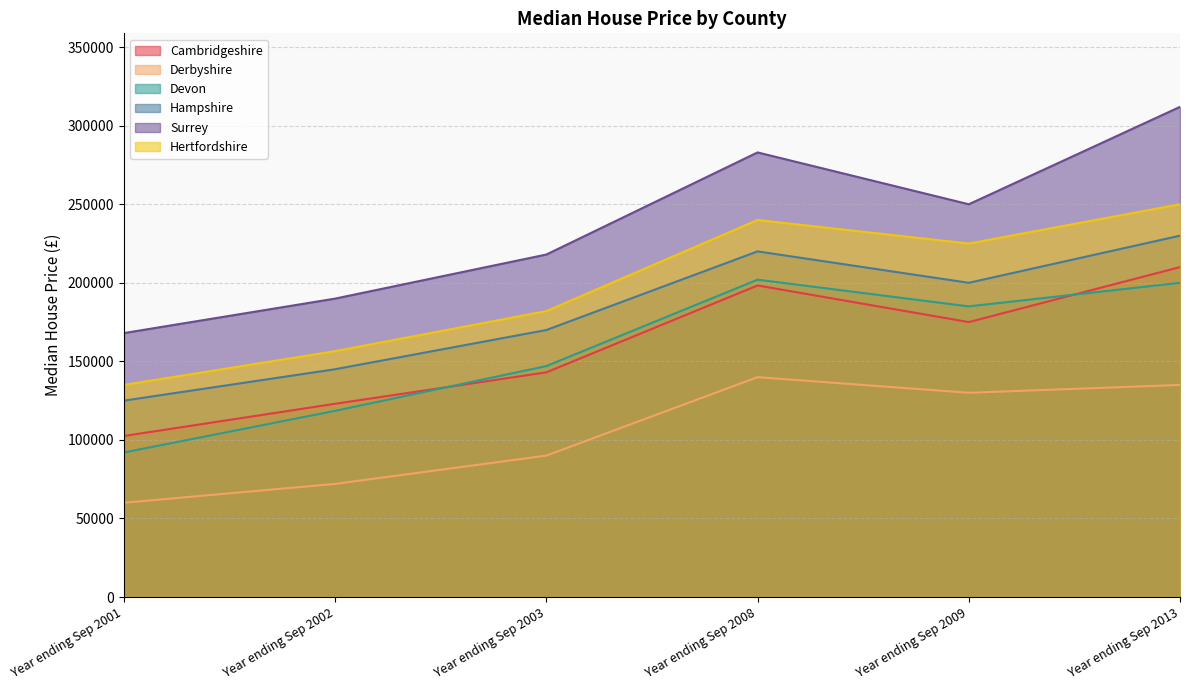

What is the sum of all Hertfordshire values?

1188500